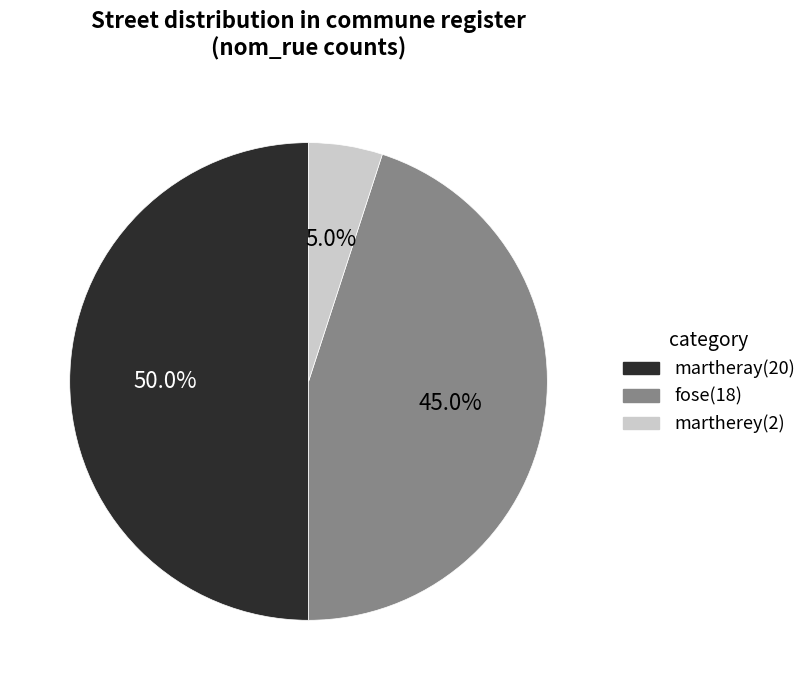

True or false: martherey accounts for 5% of the total.

True